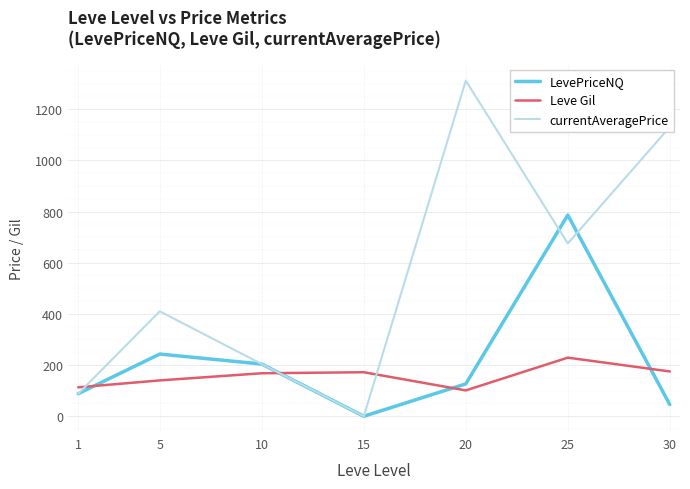

Which series has the largest range (max minus min)?

currentAveragePrice